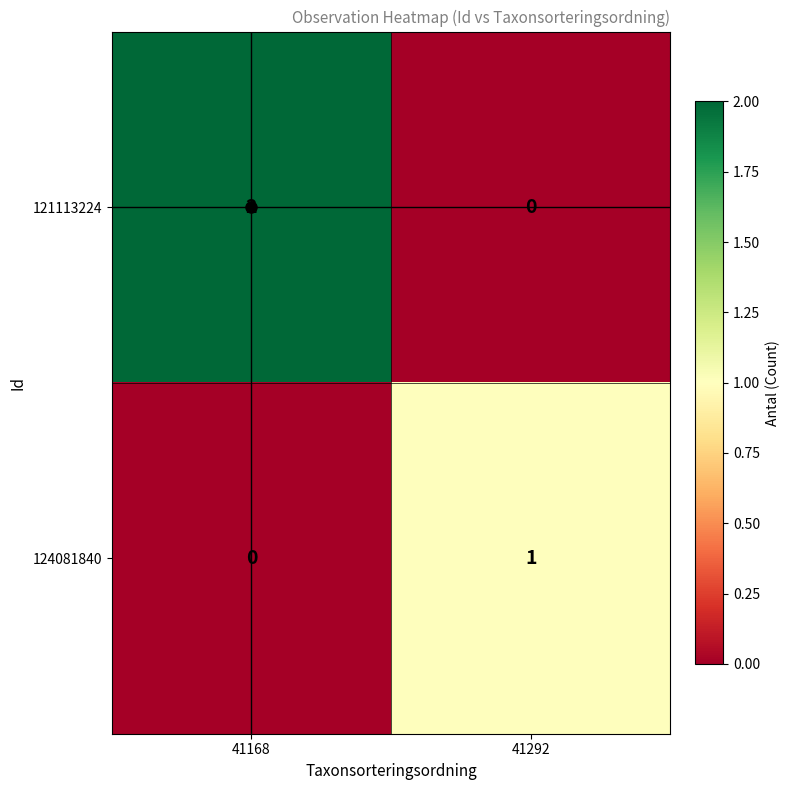

List the series in order of their peak value, lowest first.

124081840, 121113224